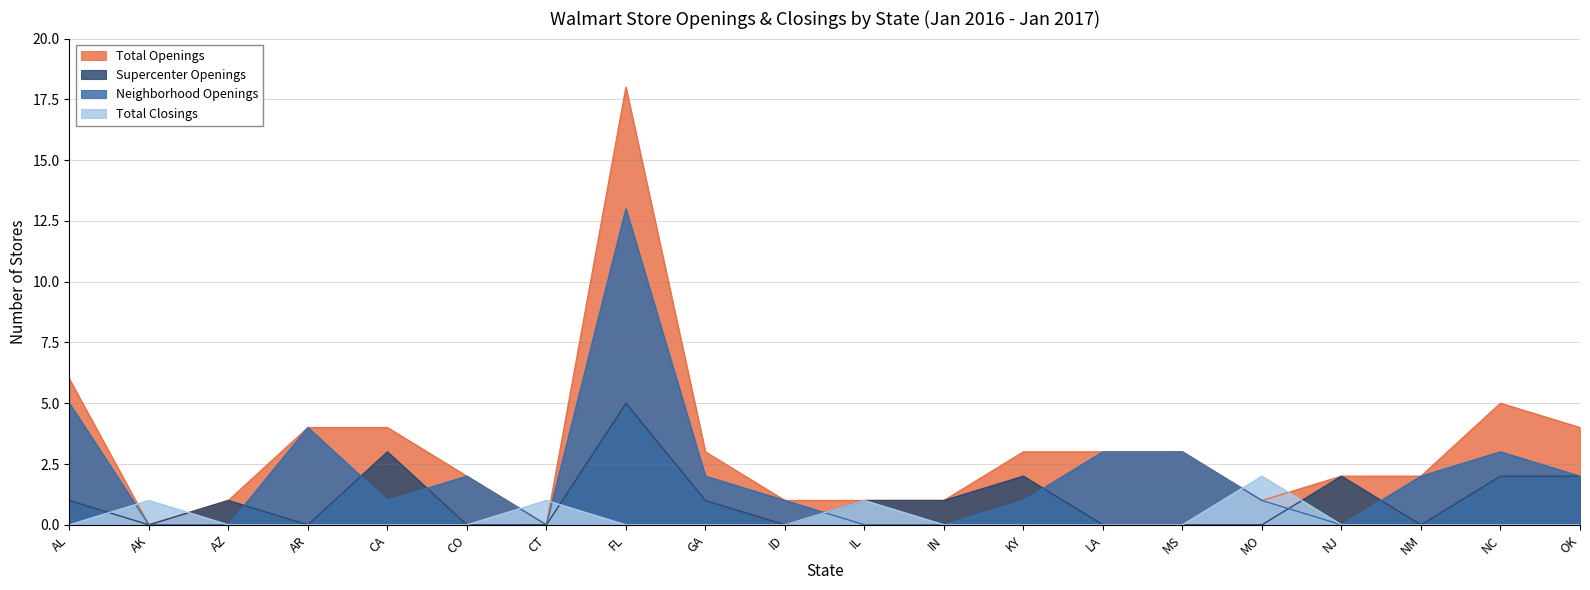

What is the sum of all Supercenter Openings values?

21